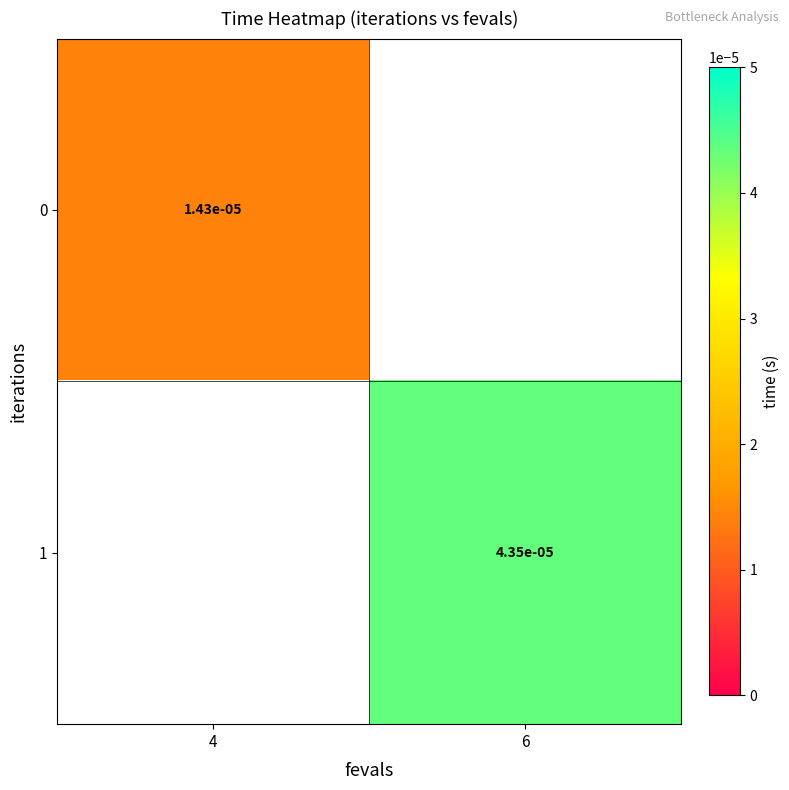

The 0 series shows 0.0 at 4. True or false?

True